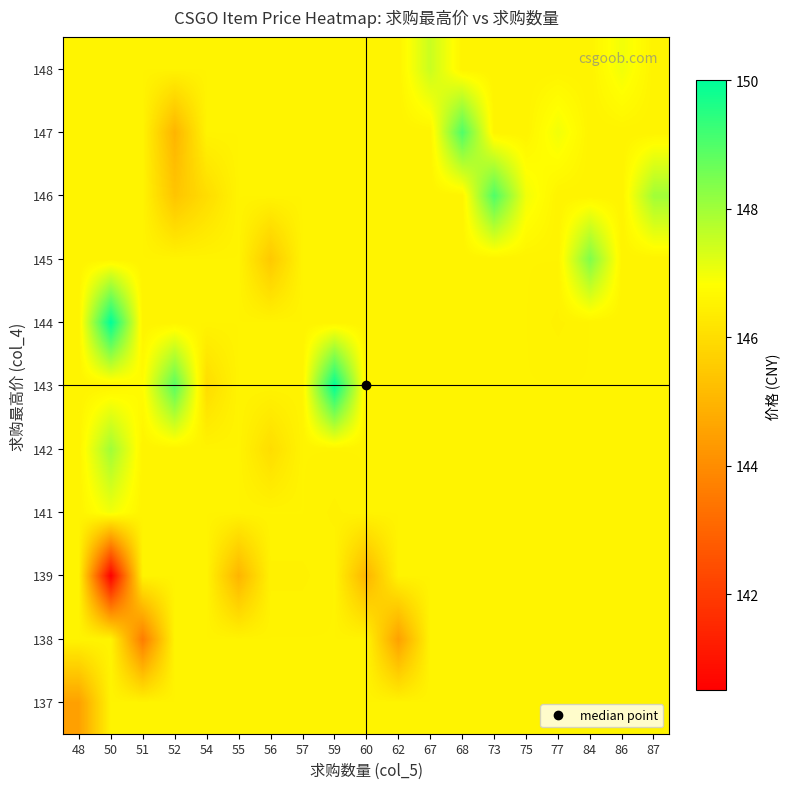

What is the spread (max minus min) of values at 84?

1.8